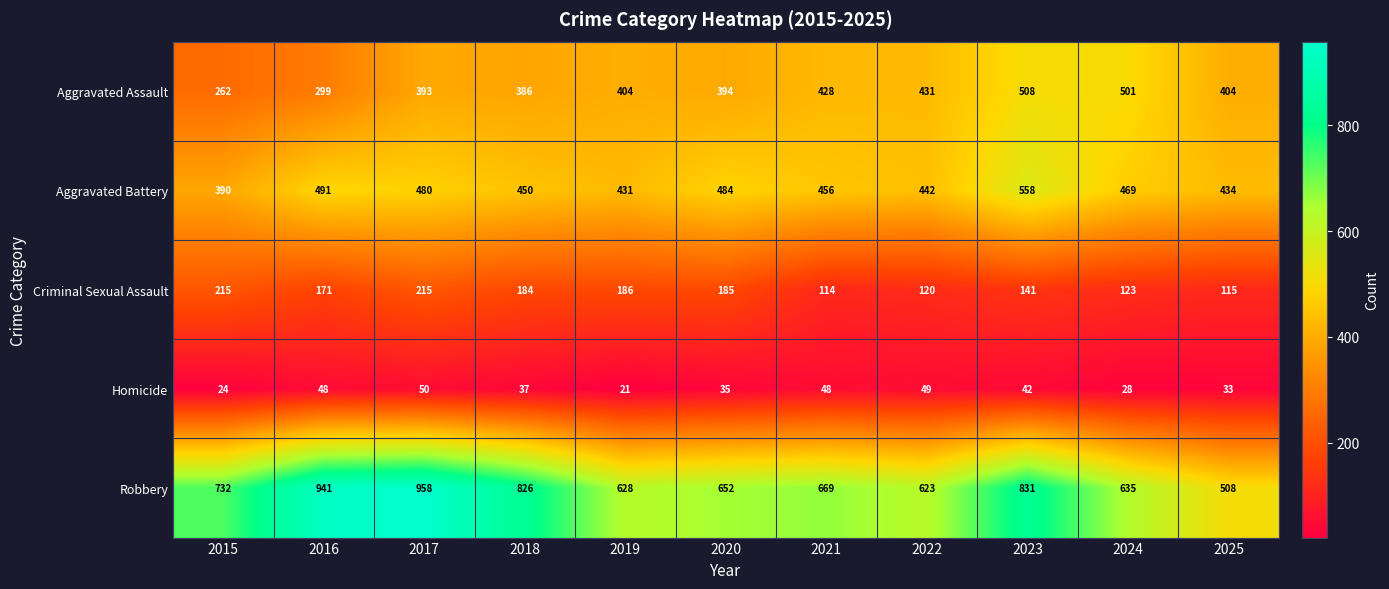

What is the difference between the highest and lowest values at 2016?

893